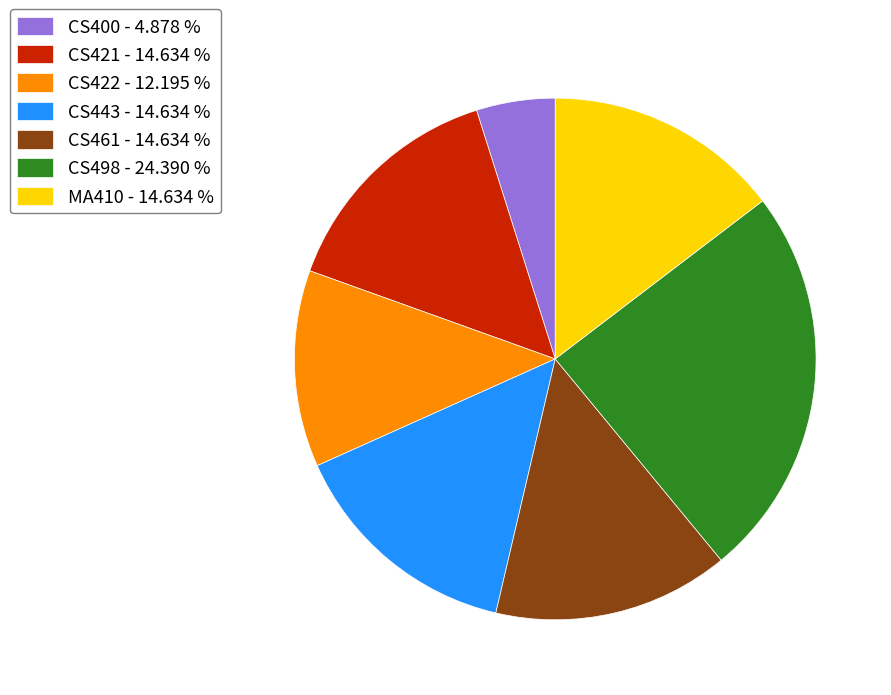

Is the sum of CS421 - 14.634 % and CS461 - 14.634 % greater than half?

No